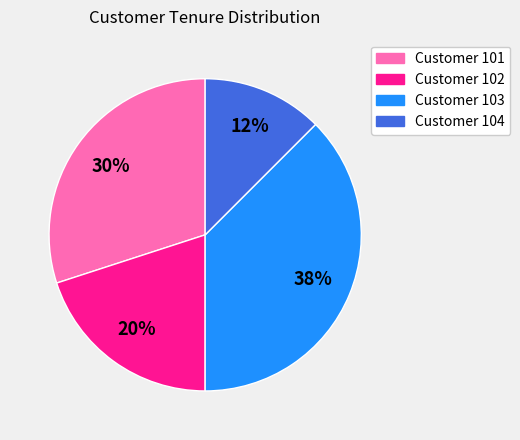

To the nearest percent, what is the average slice percentage?

25%